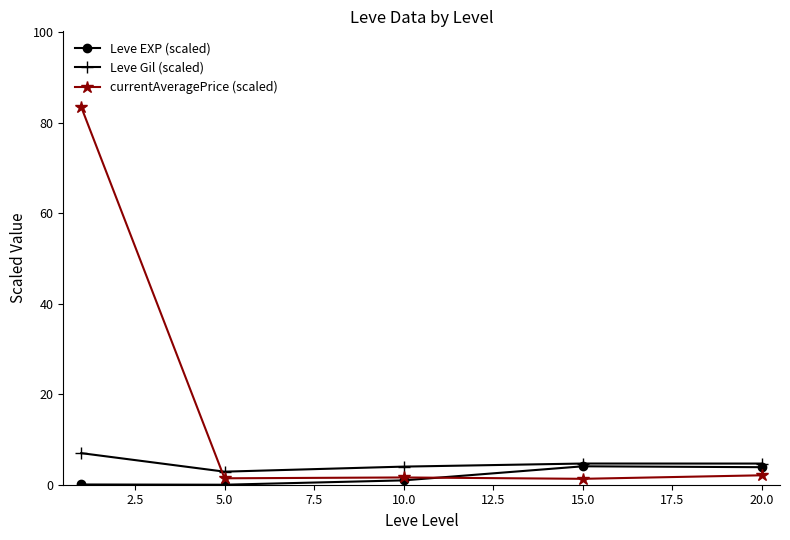

Which series has the largest total across all categories?

currentAveragePrice (scaled)